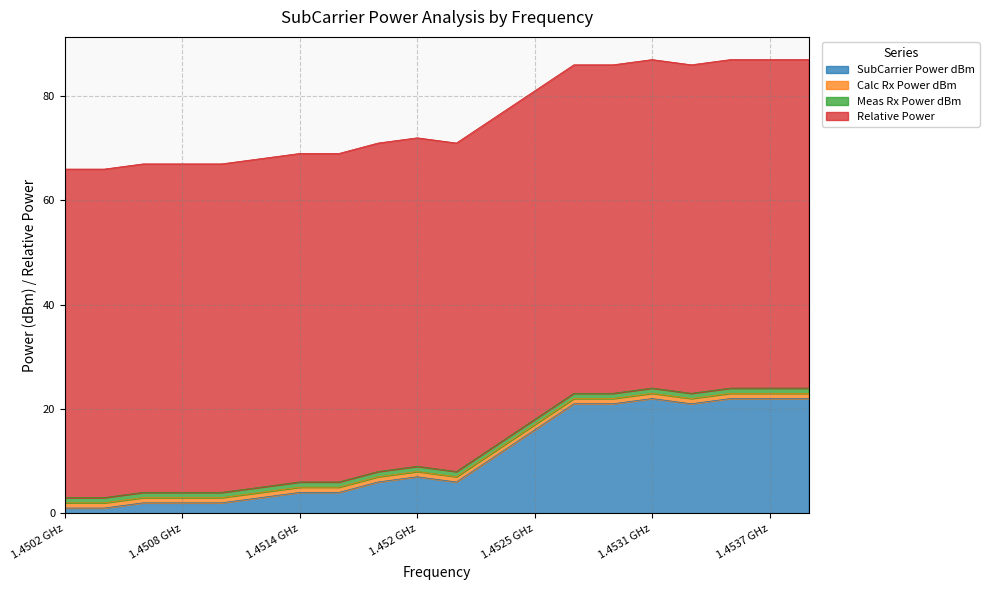

Does the chart have visible grid lines?

Yes